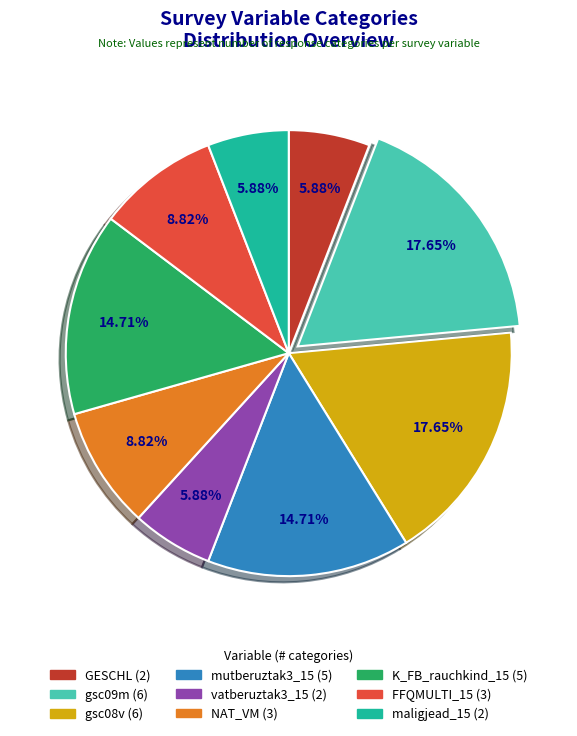

To the nearest percent, what is the difference between the largest and smallest slice percentages?

12%